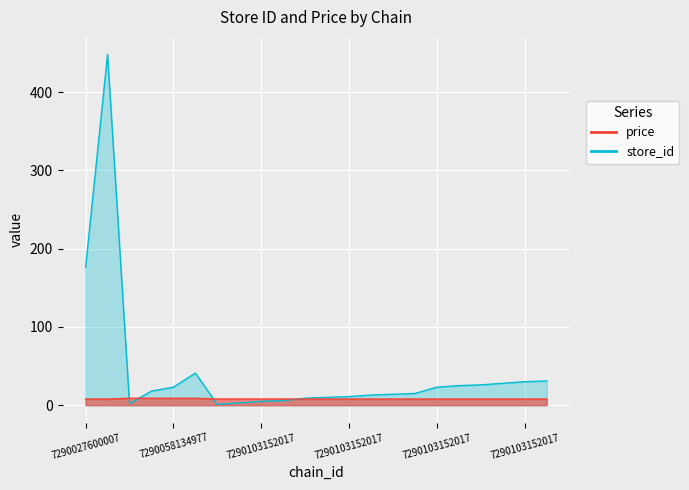

Between 7290103152017 and 7290103152017, which series saw the biggest shift?

store_id